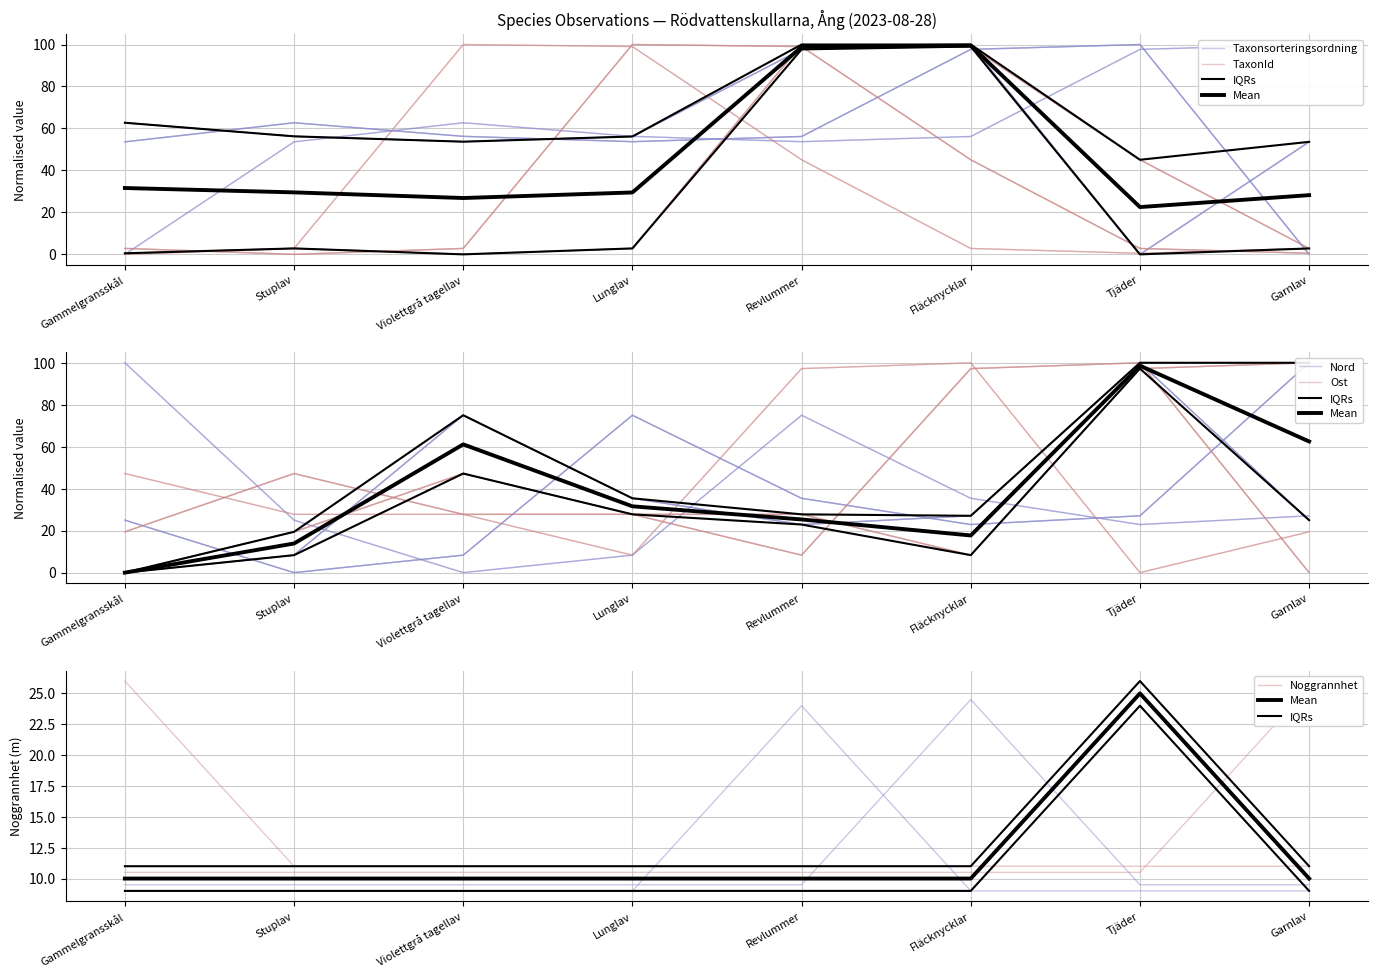

Is this an area chart (filled region under the line)?

No